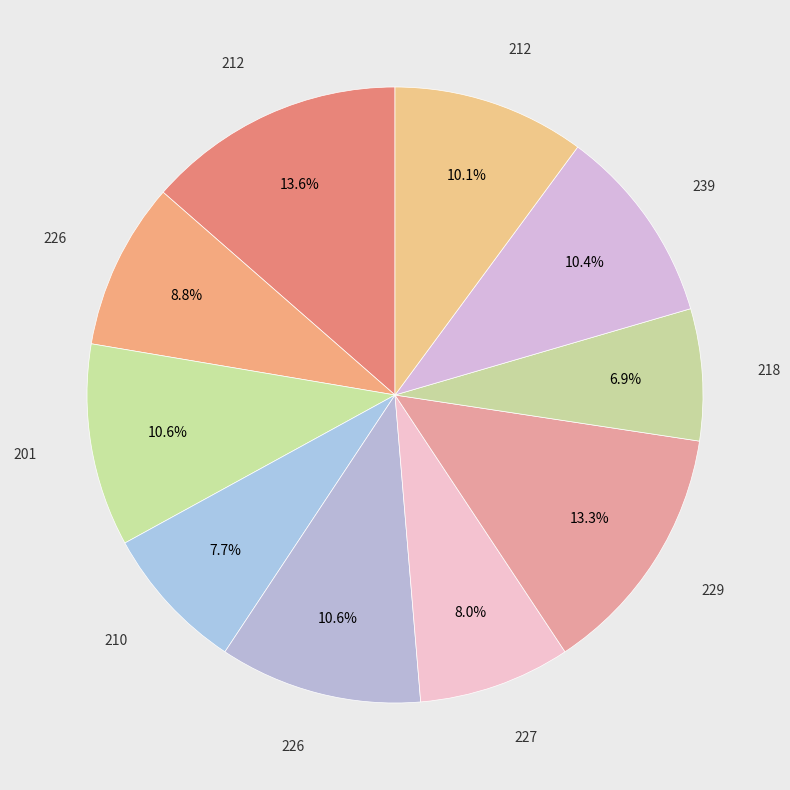

Rank the categories by value from highest to lowest.

212, 229, 201, 226, 239, 212, 226, 227, 210, 218